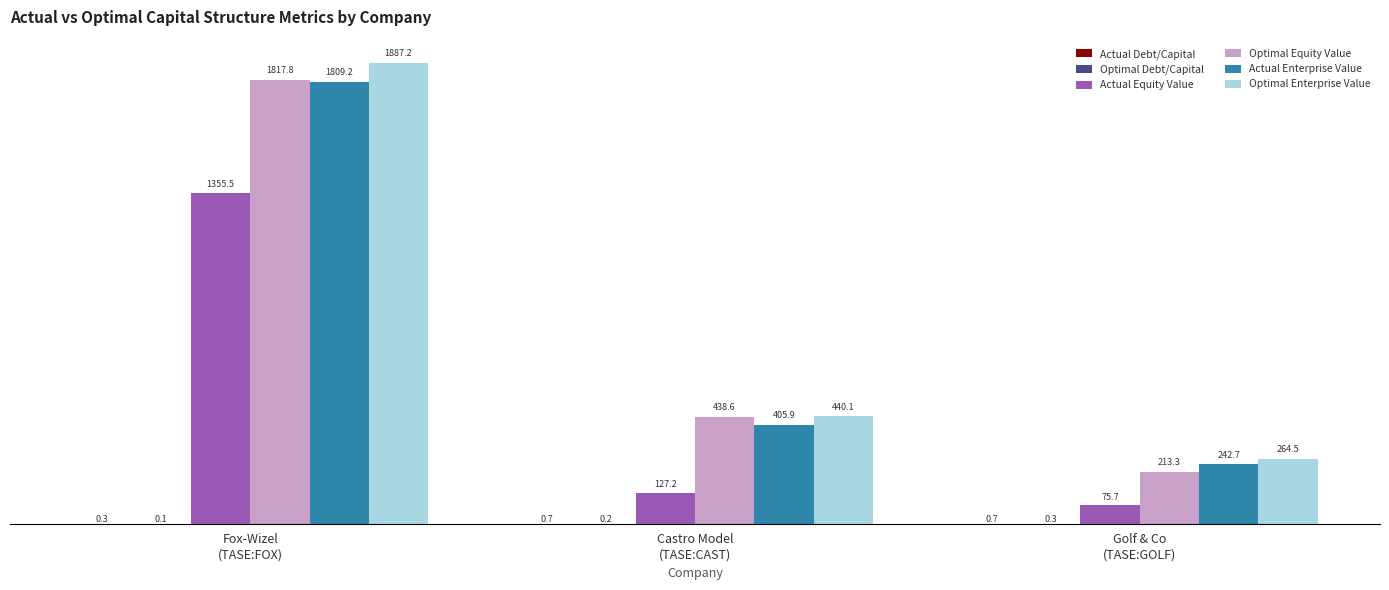

What is the maximum value shown in the chart?

1887.2